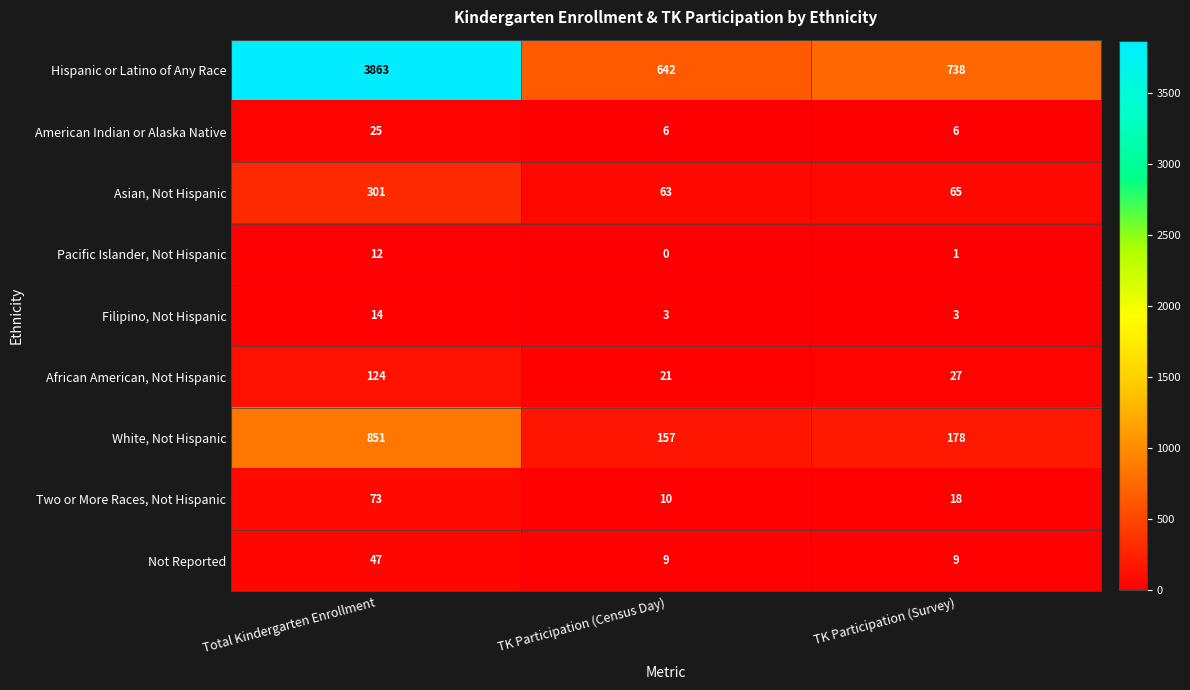

Count the number of data series in this chart.

9